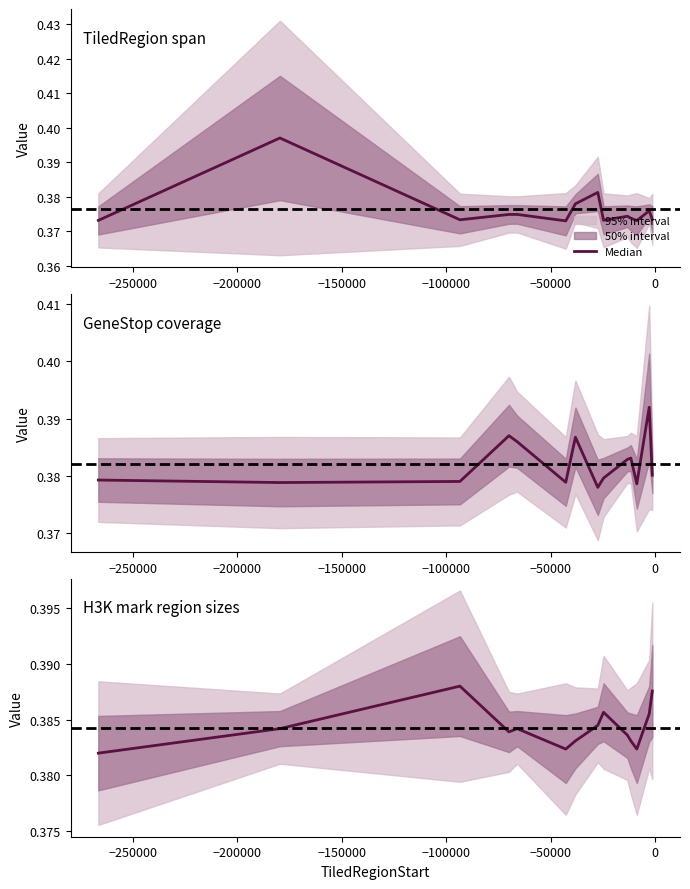

Where is the first local maximum?

−200000